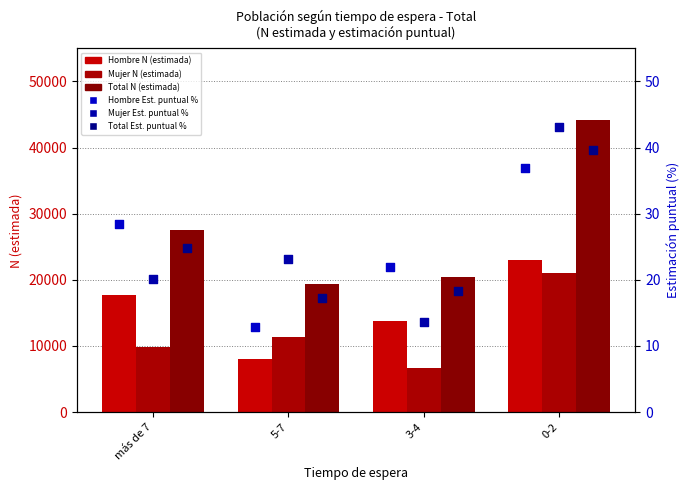

What are all the series names shown in the legend?

Hombre N (estimada), Mujer N (estimada), Total N (estimada), Hombre Est. puntual %, Mujer Est. puntual %, Total Est. puntual %